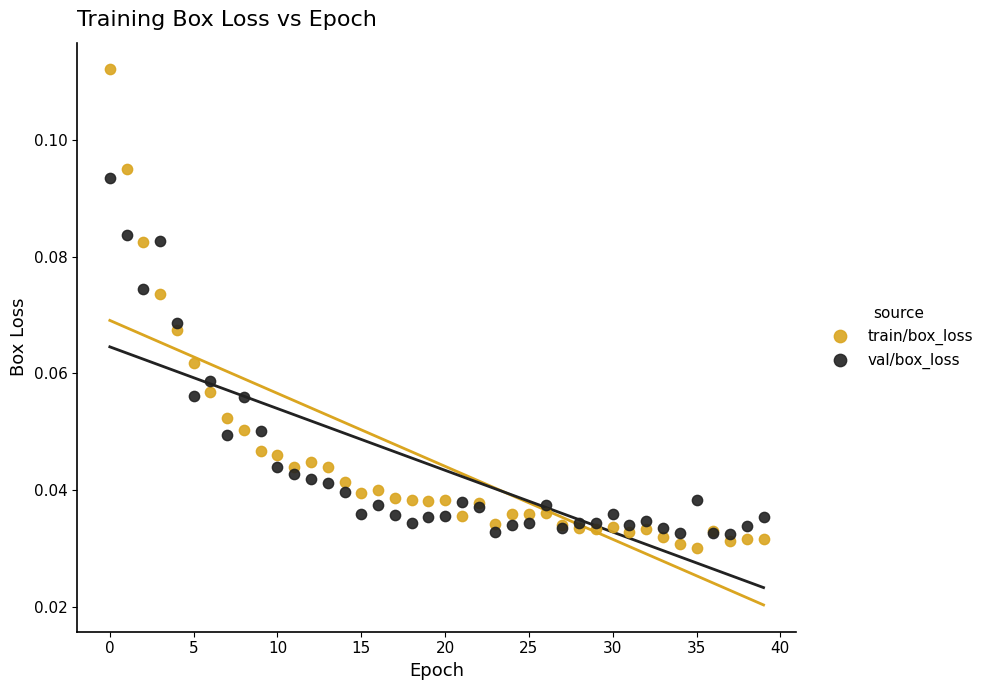

Which series reaches the minimum Y coordinate?

train/box_loss